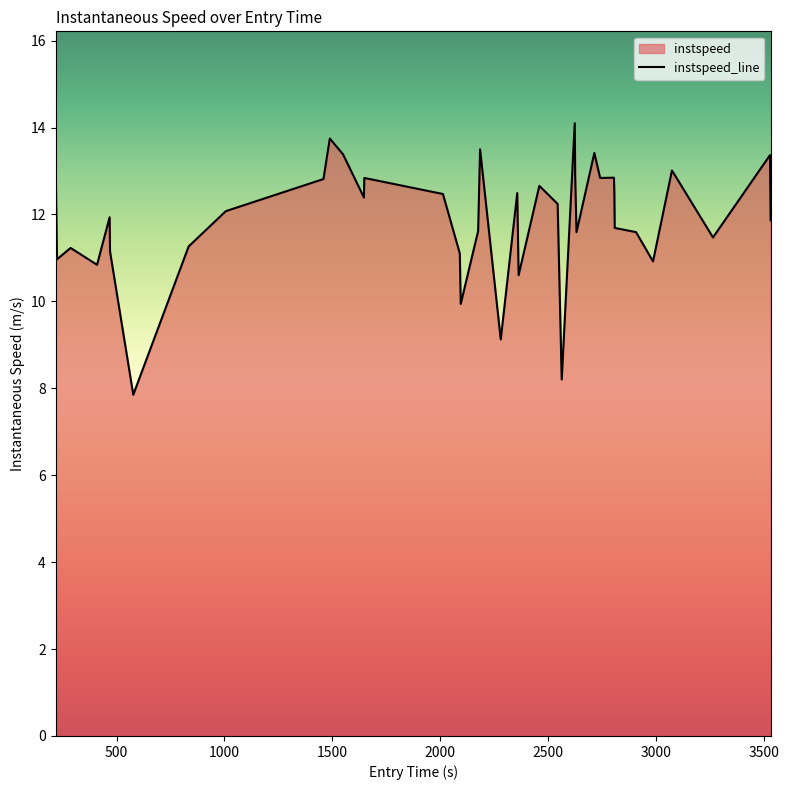

What is the label of the 40th point from the left?

39